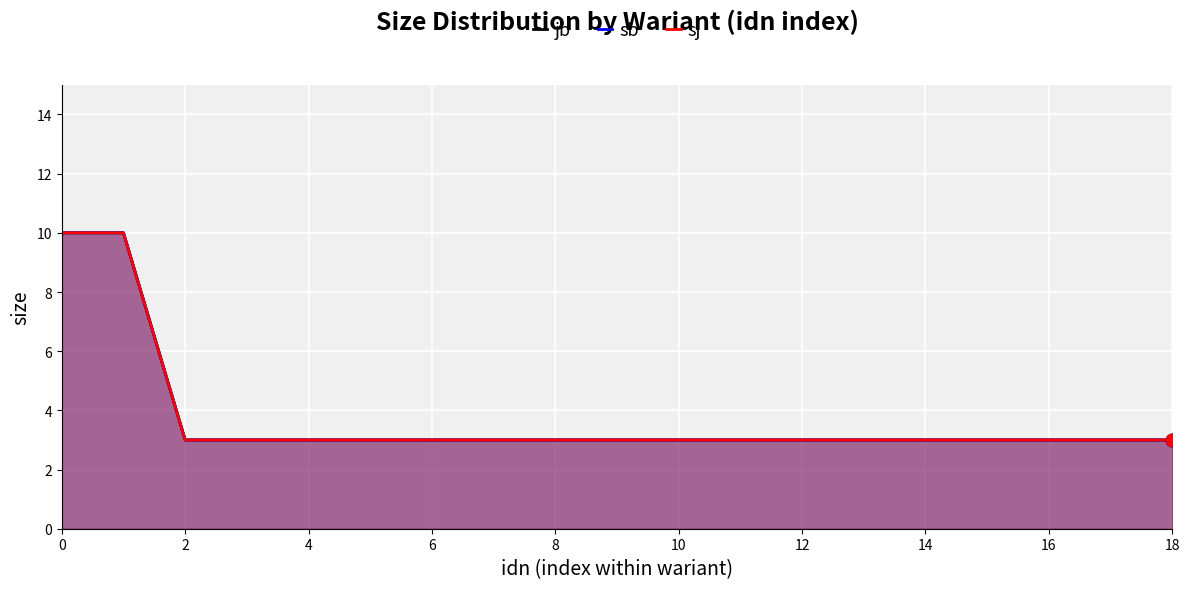

Is the value of sb at 10 greater than the value of jb at 11?

No